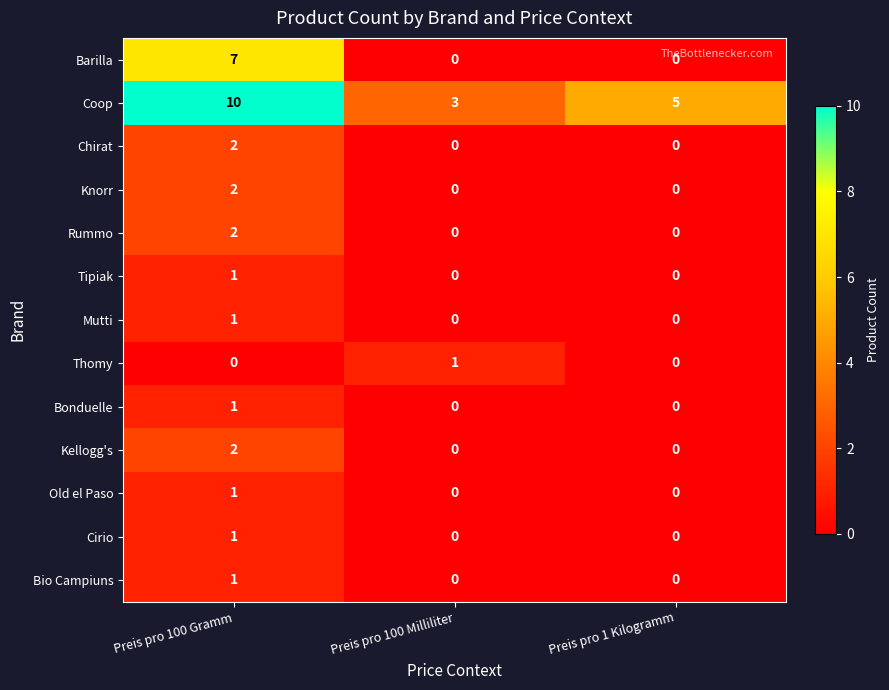

How many Thomy values are between 0 and 1?

3